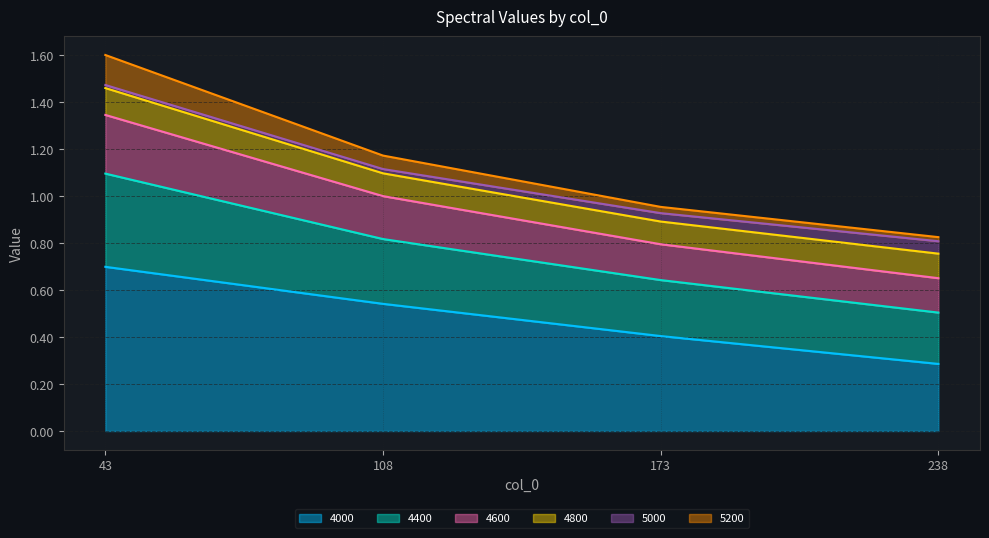

True or false: 5200 and 4400 cross at least once.

False